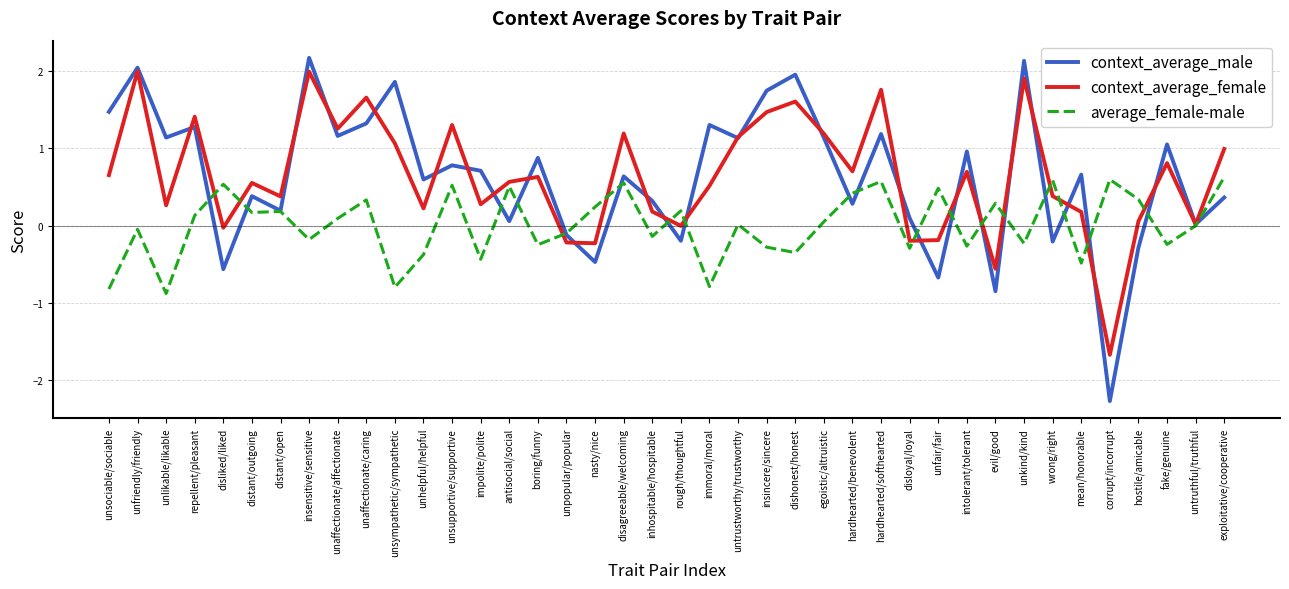

Is it true that average_female-male equals -0.5 at disloyal/loyal?

False